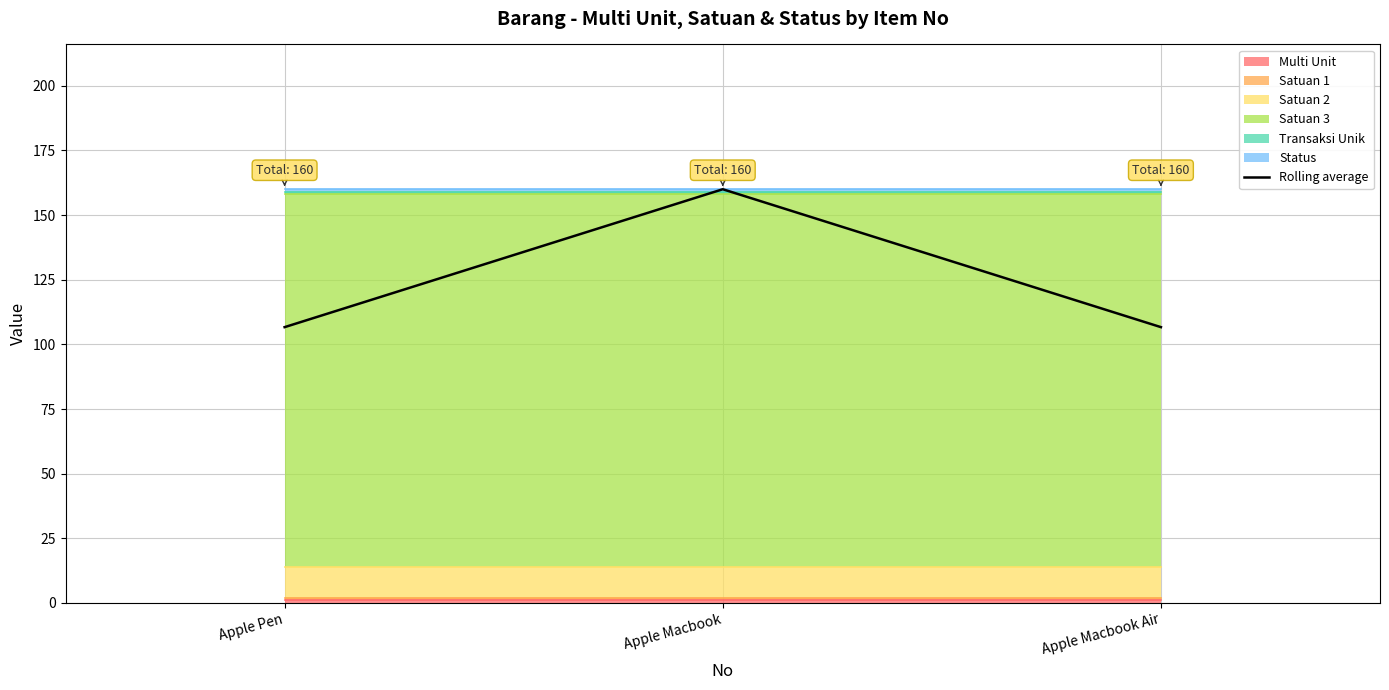

The value at Apple Macbook Air is 65.0. True or false?

False